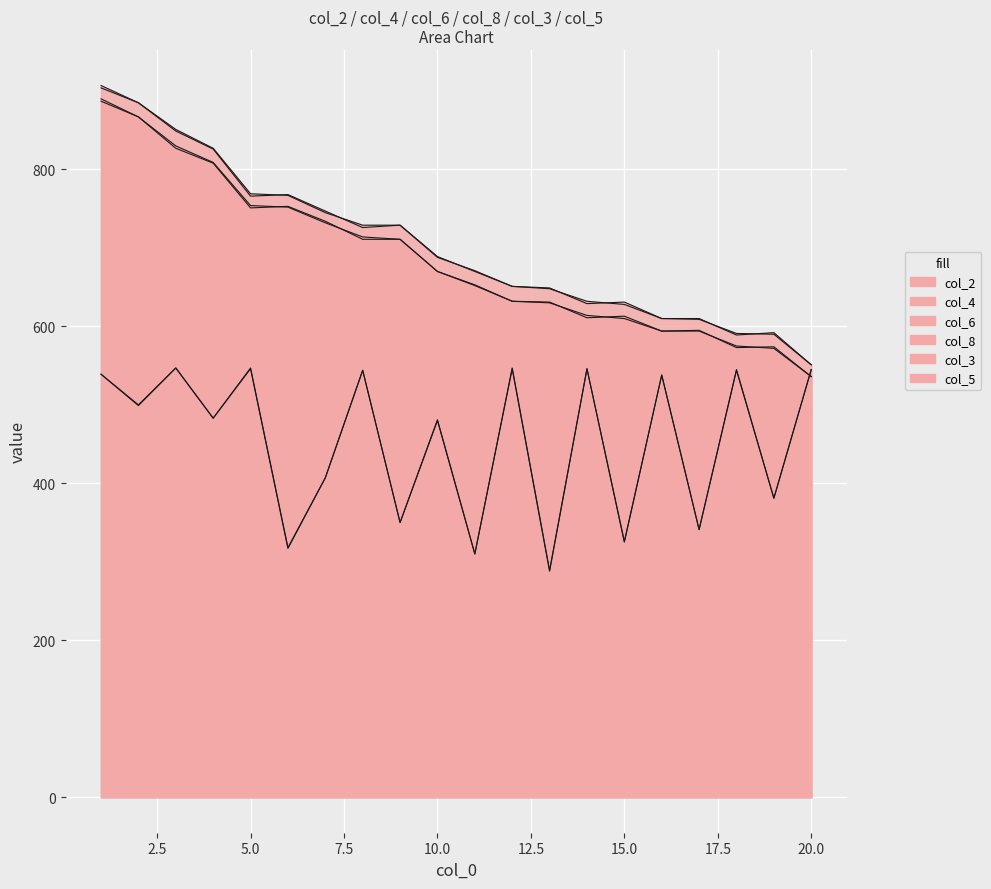

True or false: col_3 and col_6 cross at least once.

False